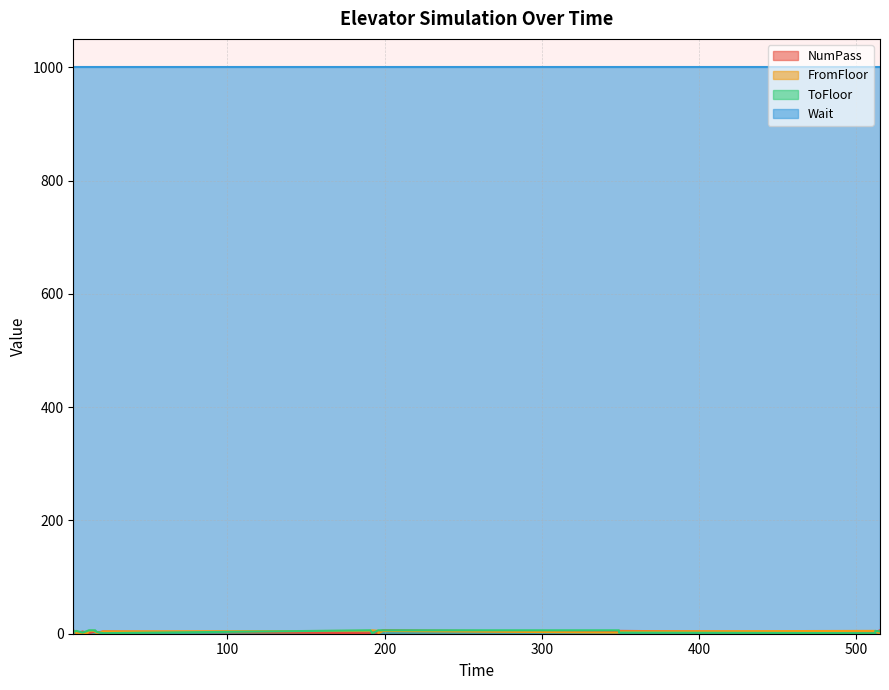

The value of ToFloor at 192 is 1. True or false?

False